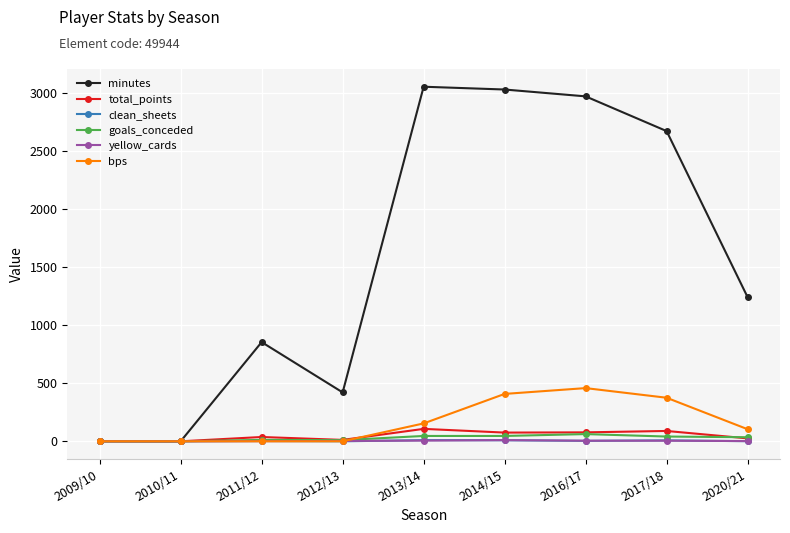

What is the approximate value of minutes at 2012/13, to the nearest 100?

400